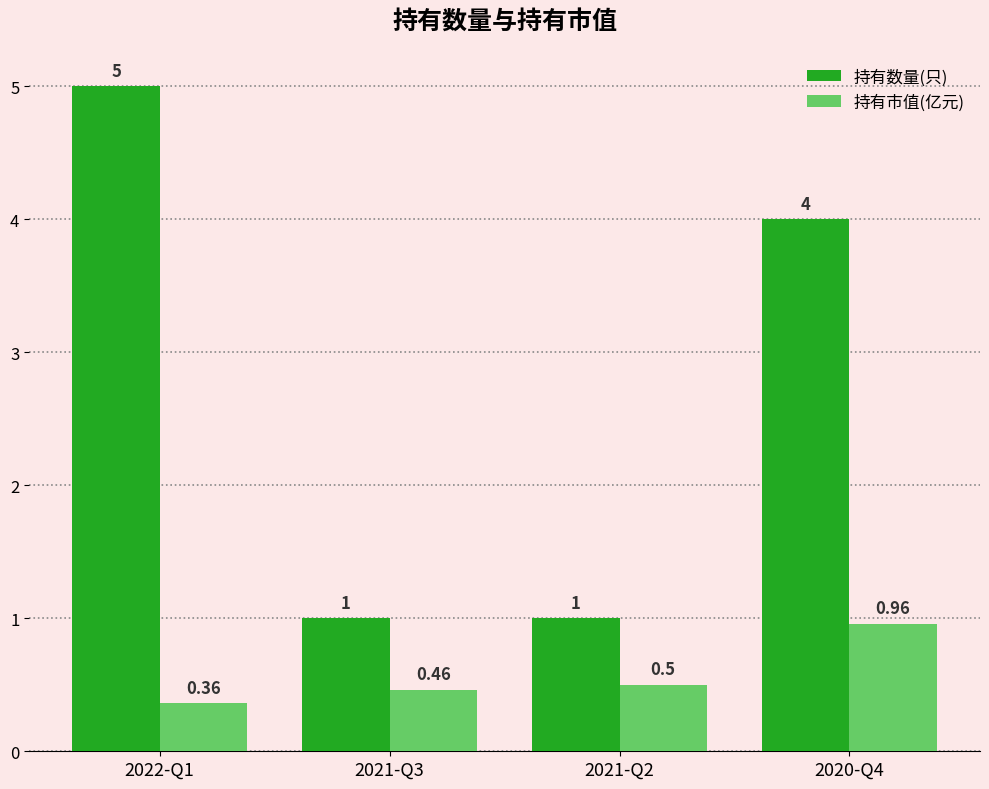

Which series has the largest total across all categories?

持有数量(只)